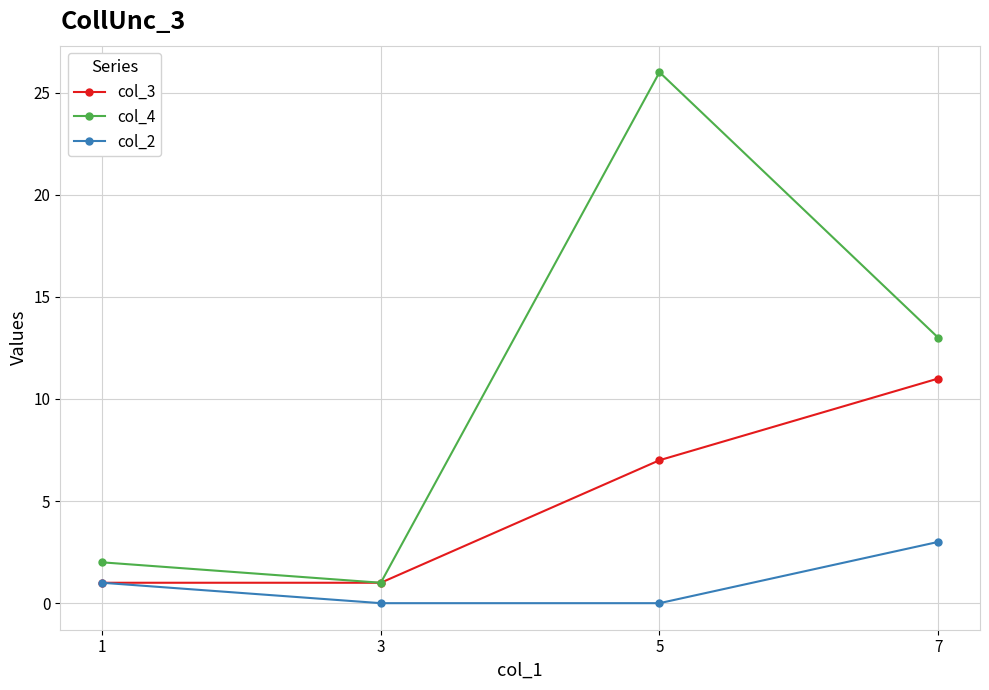

At how many categories does at least one series exceed 10?

2